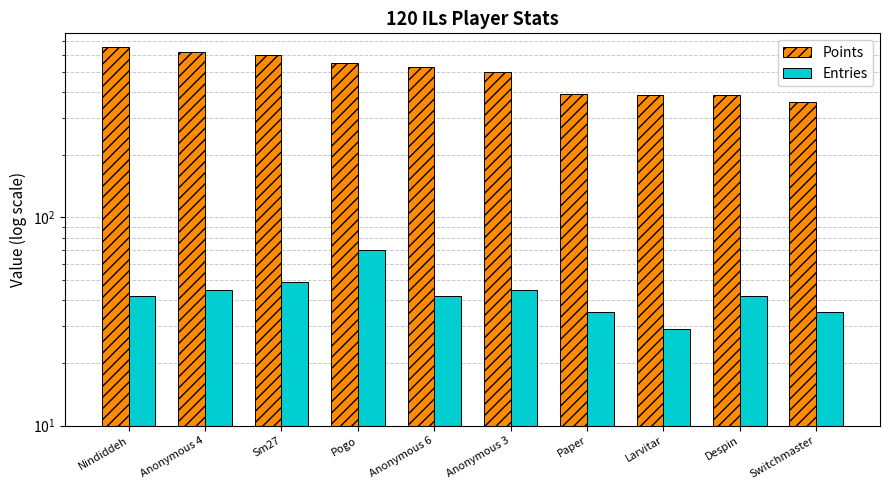

At which label is Entries closest to 49?

Sm27